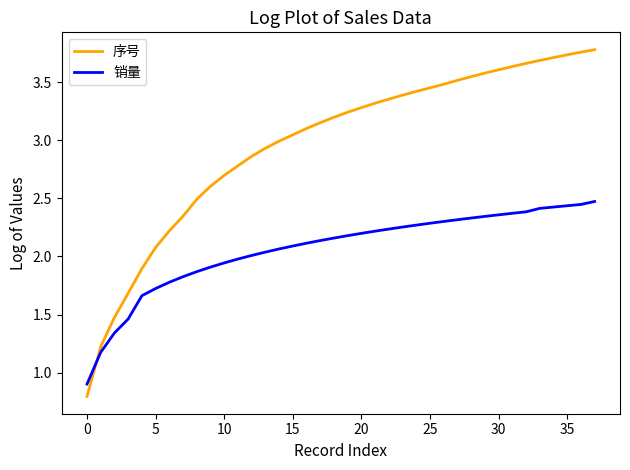

What is the difference between the maximum and minimum values in the 销量 series?

1.6